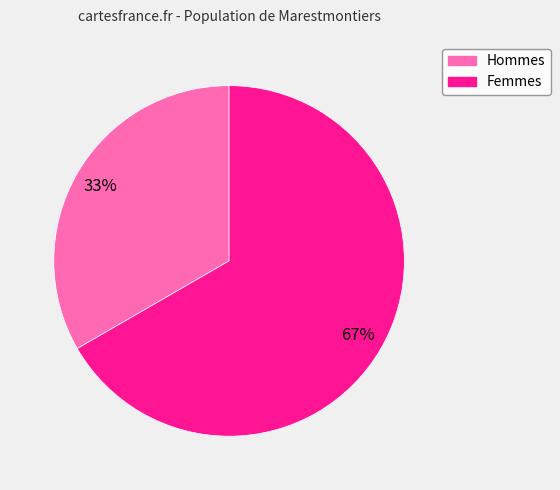

Is there any slice that represents more than half of the pie?

Yes